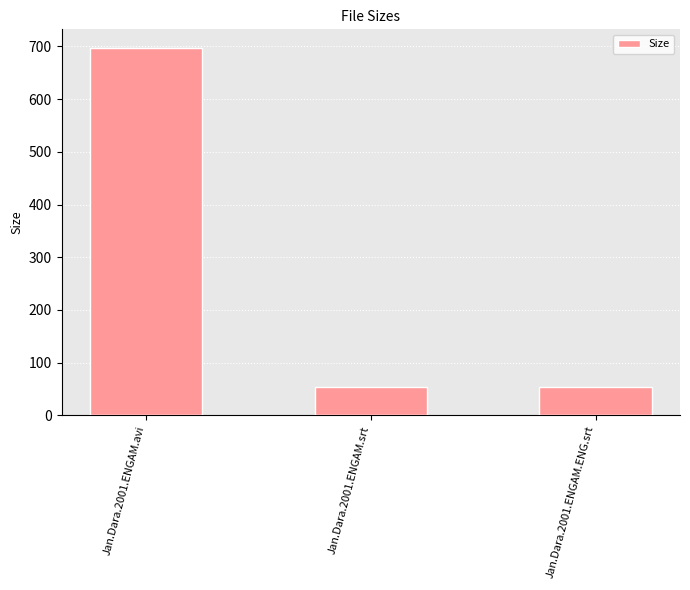

Where is the data nearest to the value 375?

Jan.Dara.2001.ENGAM.srt